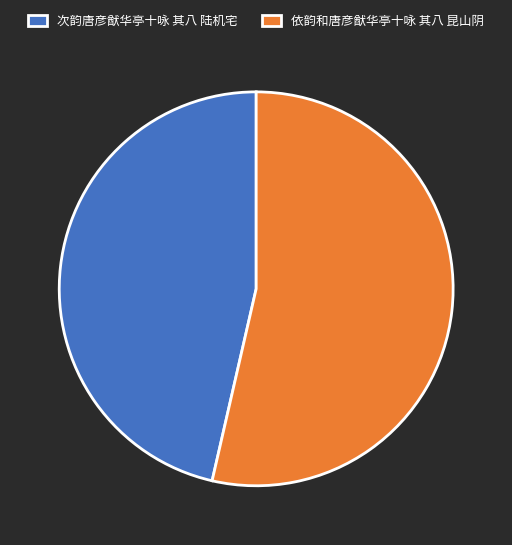

What is the ratio of the value at 次韵唐彦猷华亭十咏 其八 陆机宅 to the value at 依韵和唐彦猷华亭十咏 其八 昆山阴?

0.9